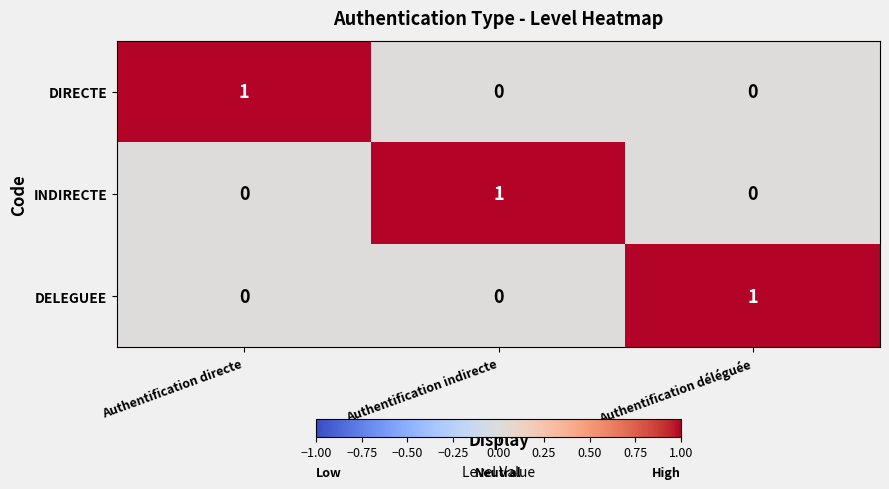

Count the DELEGUEE values in the range 0 to 1.

3